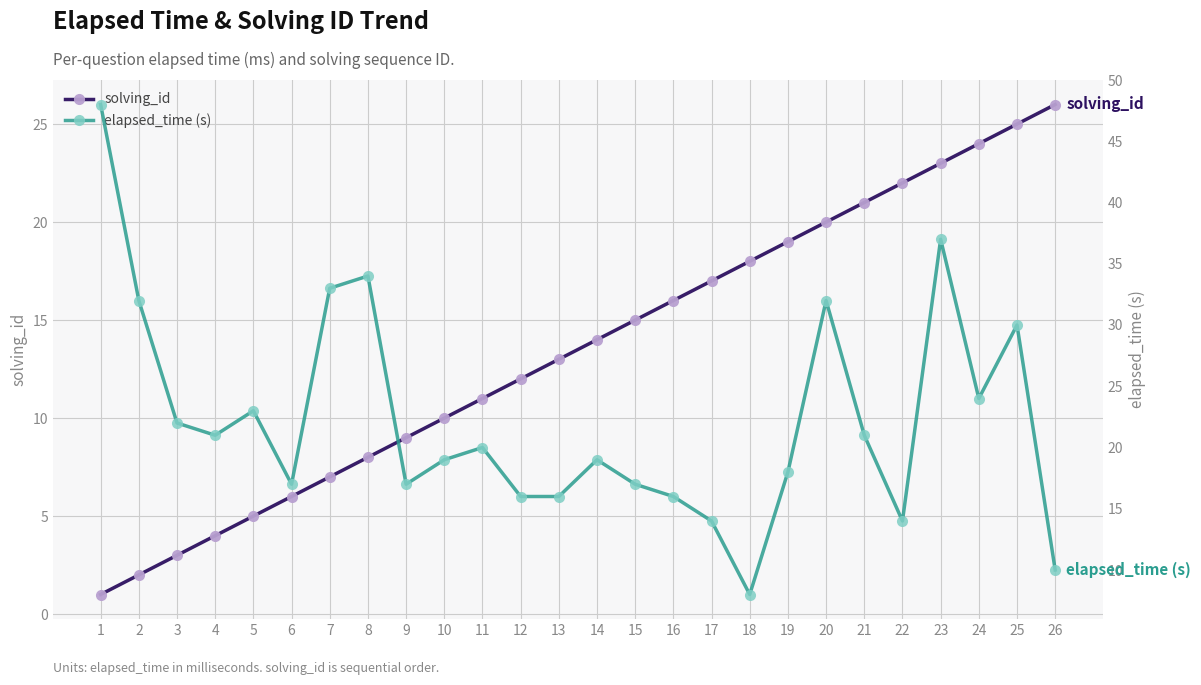

How many times do elapsed_time (s) and solving_id cross each other?

3